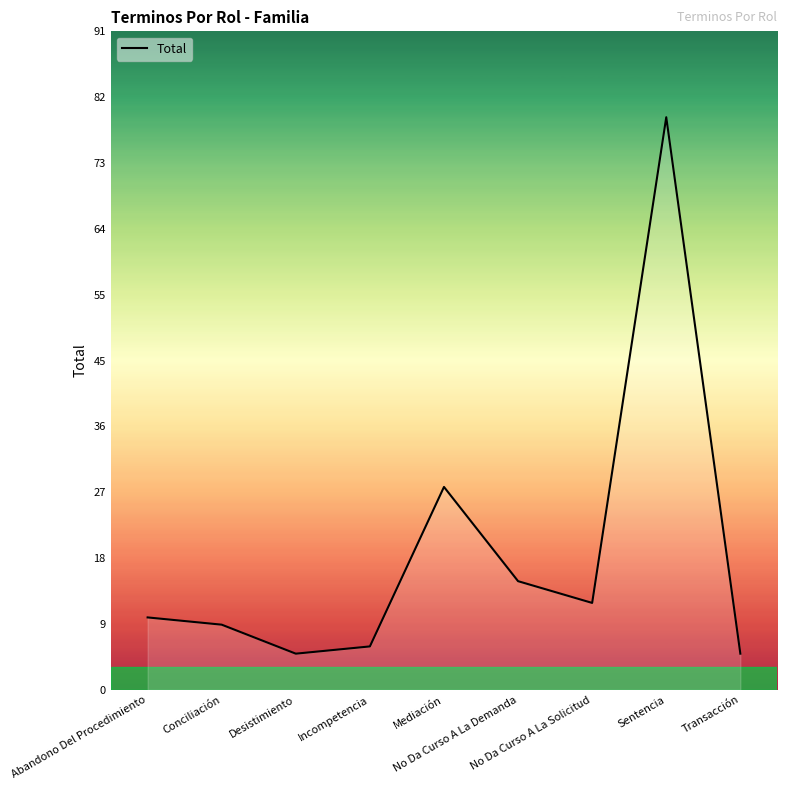

True or false: the data shows 5 at Desistimiento.

True